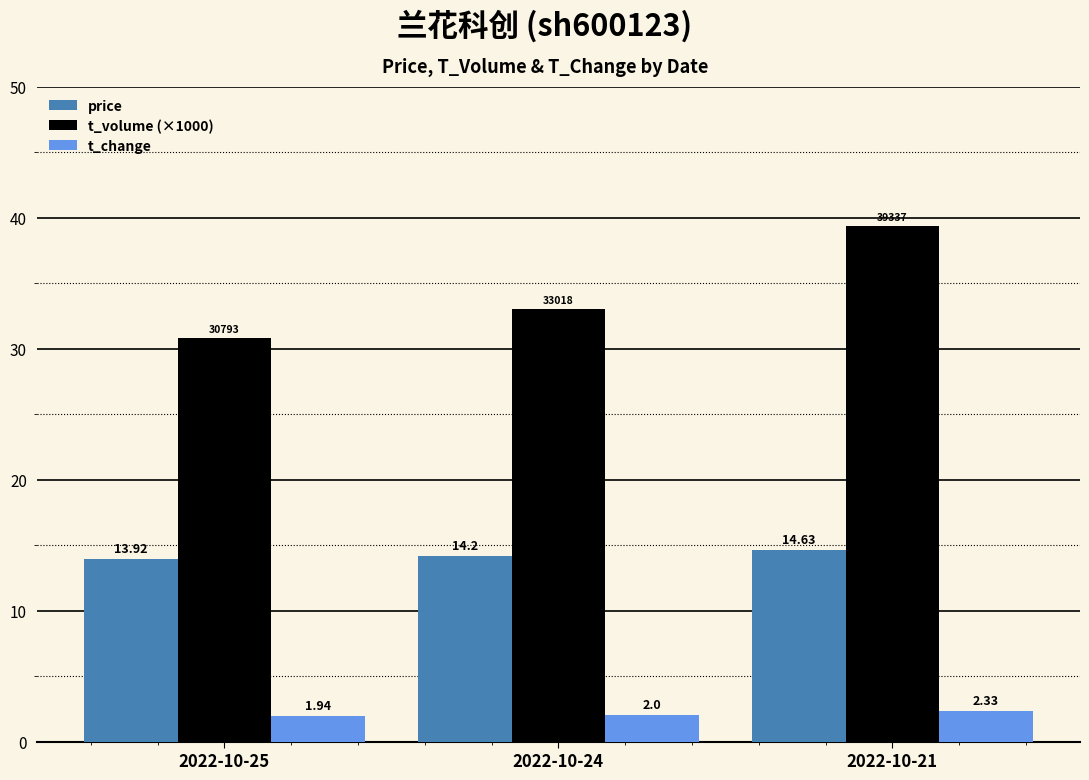

Which series has the widest spread of values?

t_volume (×1000)